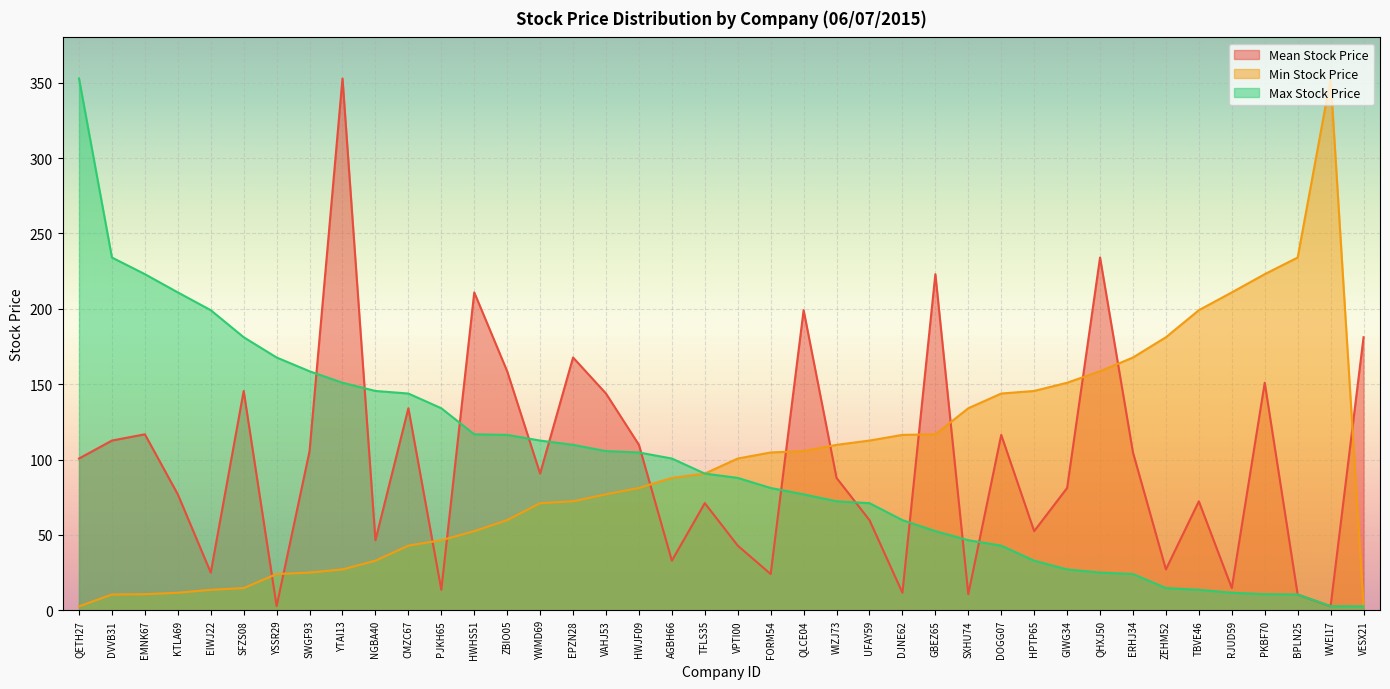

Which series ends up on top after the final intersection of Min Stock Price and Mean Stock Price?

Mean Stock Price